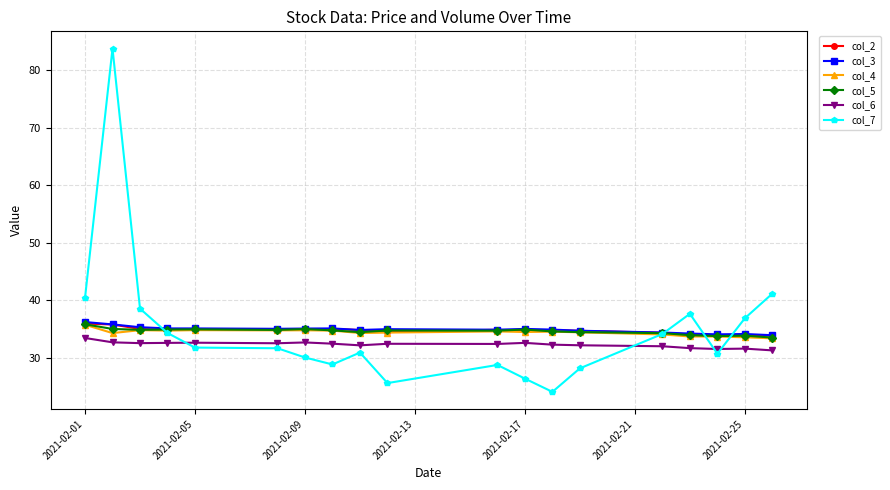

True or false: col_7 has more than 0 interior local peaks.

True